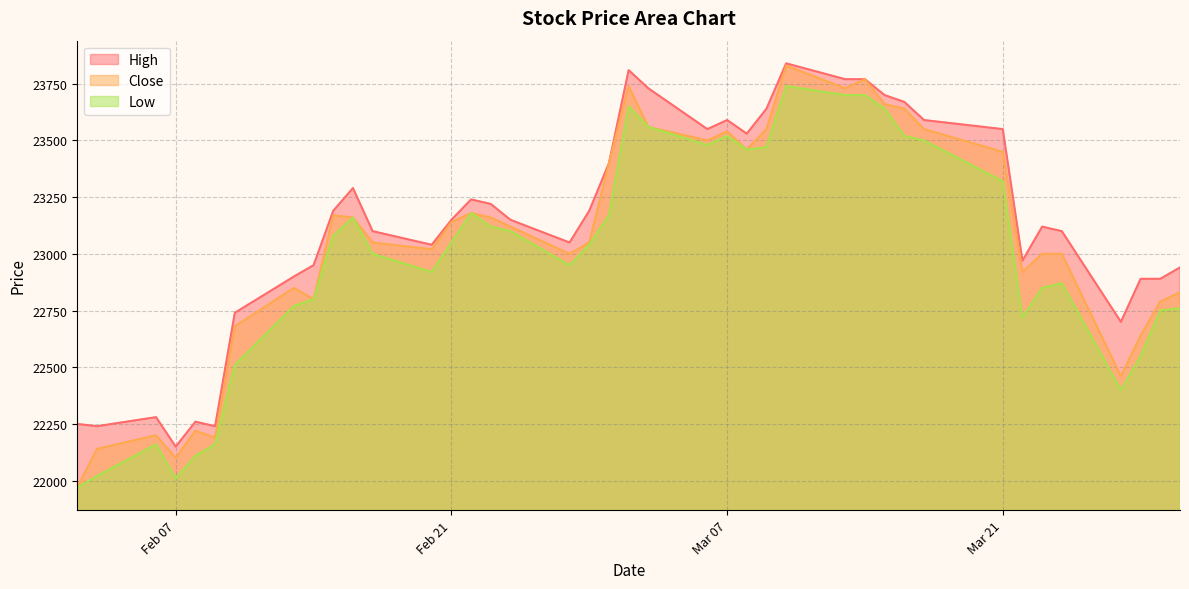

List the series in order of their peak value, highest first.

High, Close, Low